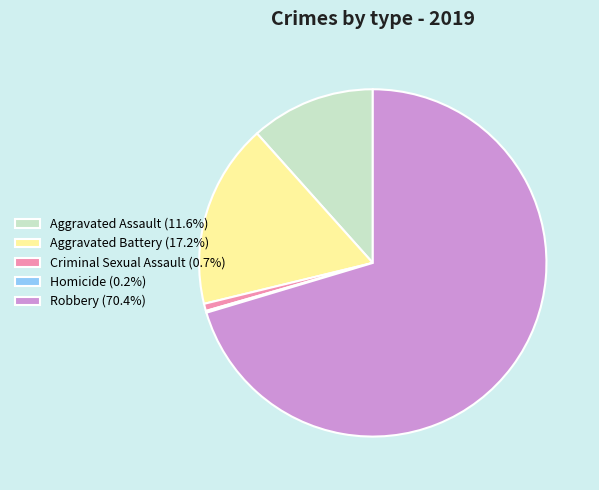

Is there a majority slice in this chart?

Yes